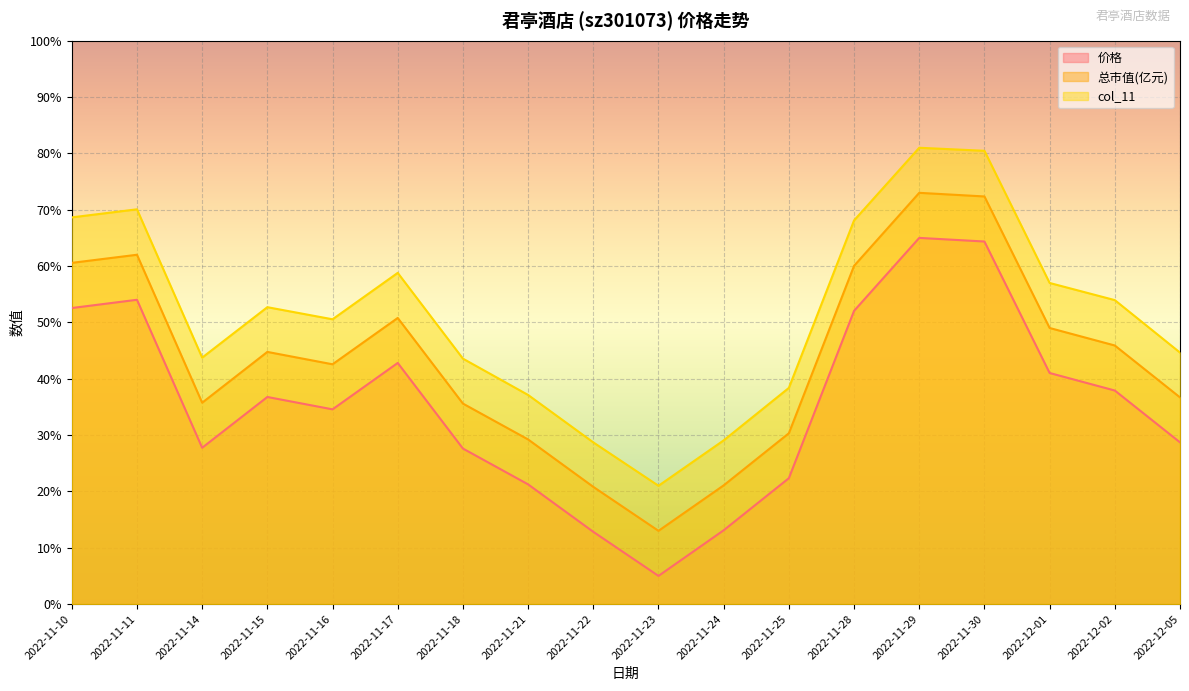

What is the label of the 10th point from the right?

2022-11-22